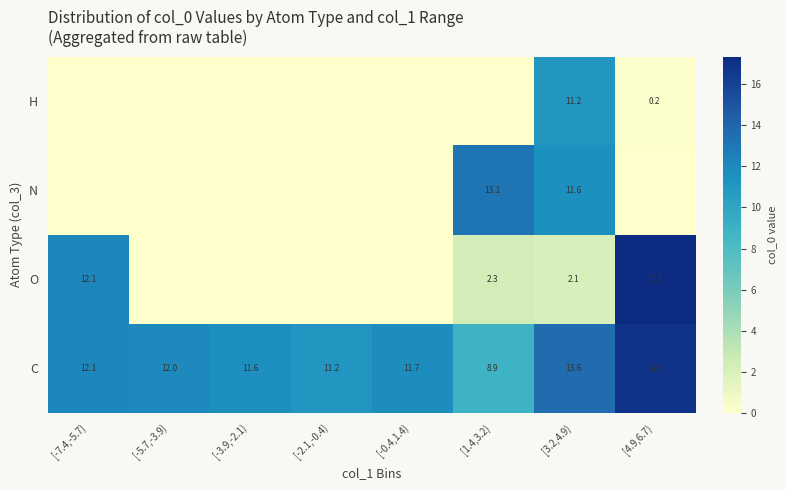

The value of C at [-7.4,-5.7) is 12.1. True or false?

True